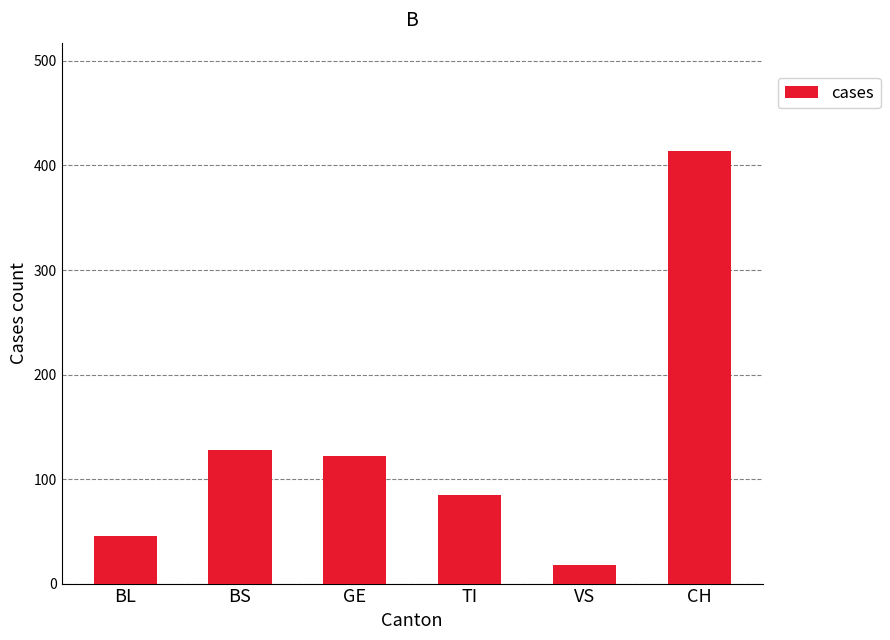

What is the smallest value displayed?

18